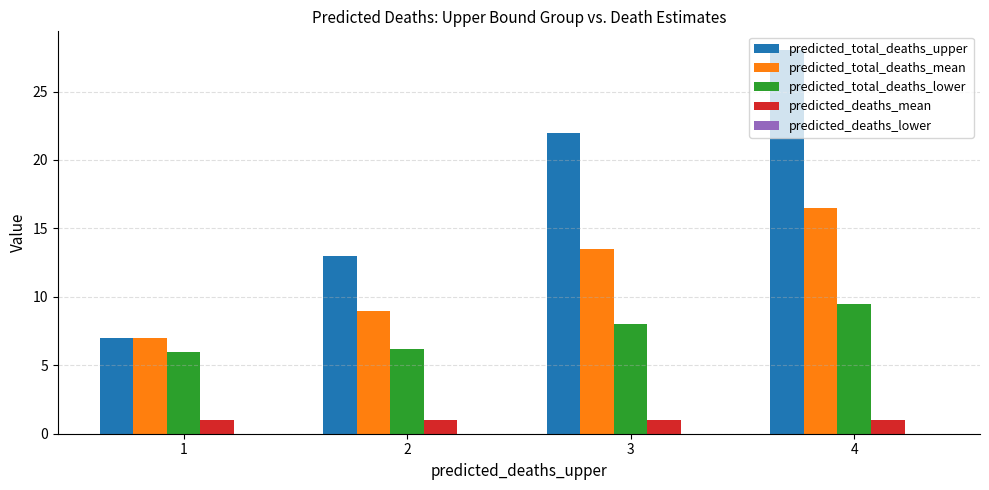

How many bars are there in total?

20